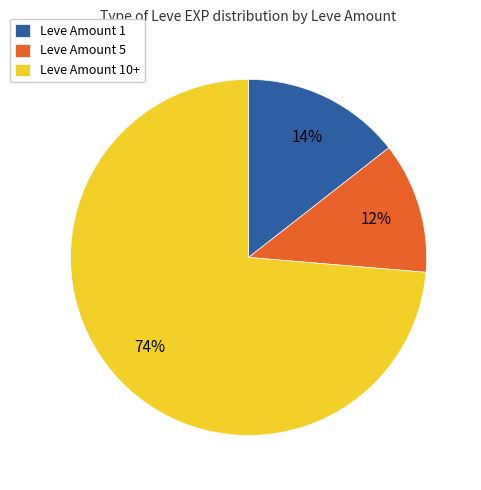

How many segments does this pie chart have?

3